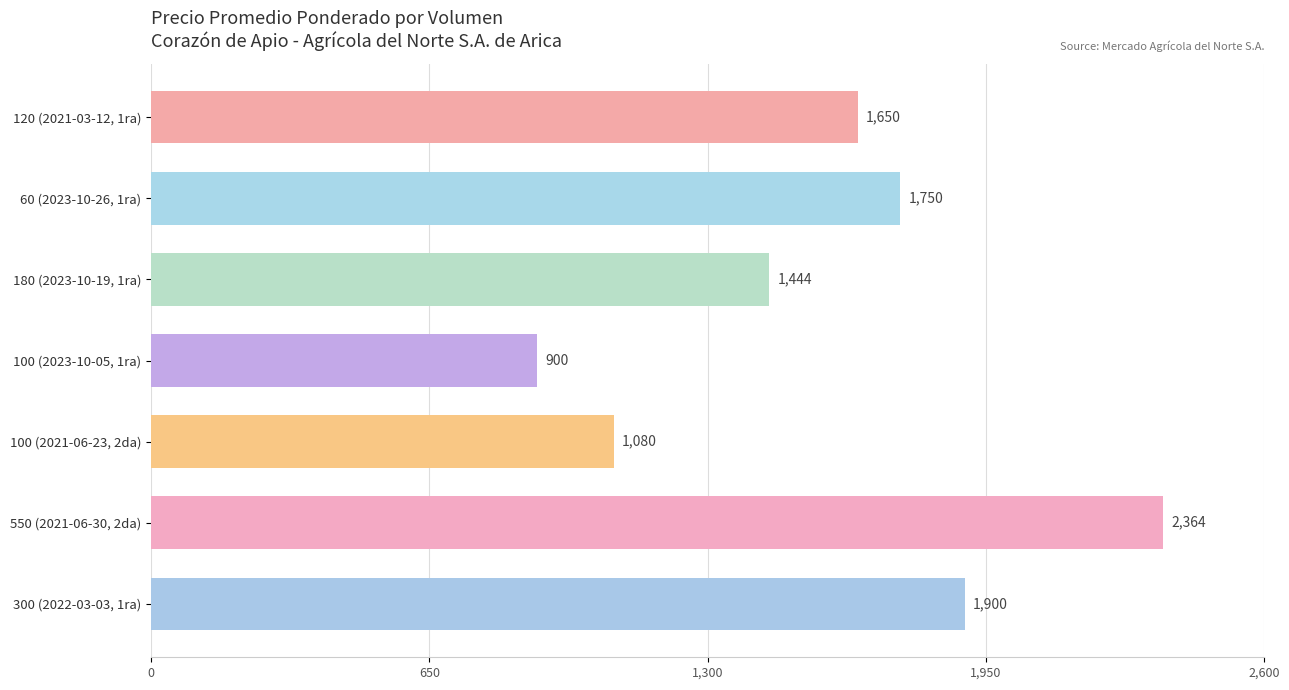

Which category has the highest value across all series?

550 (2021-06-30, 2da)